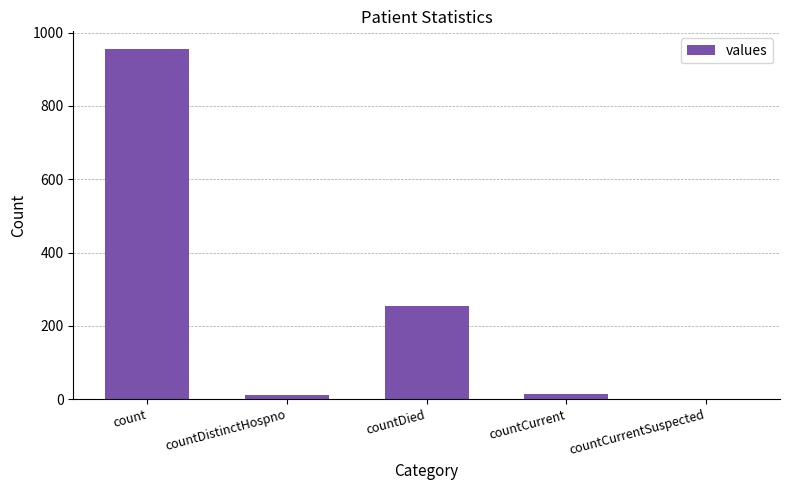

What is the sum of the values at countCurrentSuspected and countDistinctHospno?

10